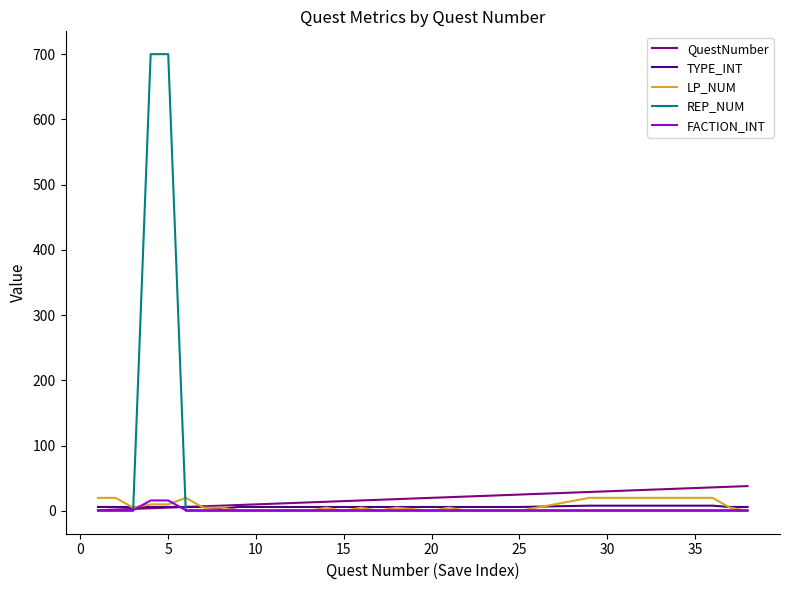

At how many categories does at least one series exceed 227?

2